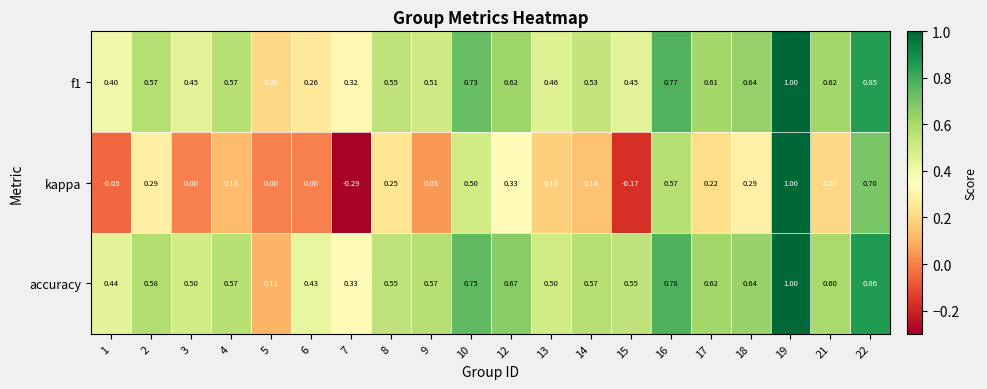

At which category does the chart reach its peak across all series?

19